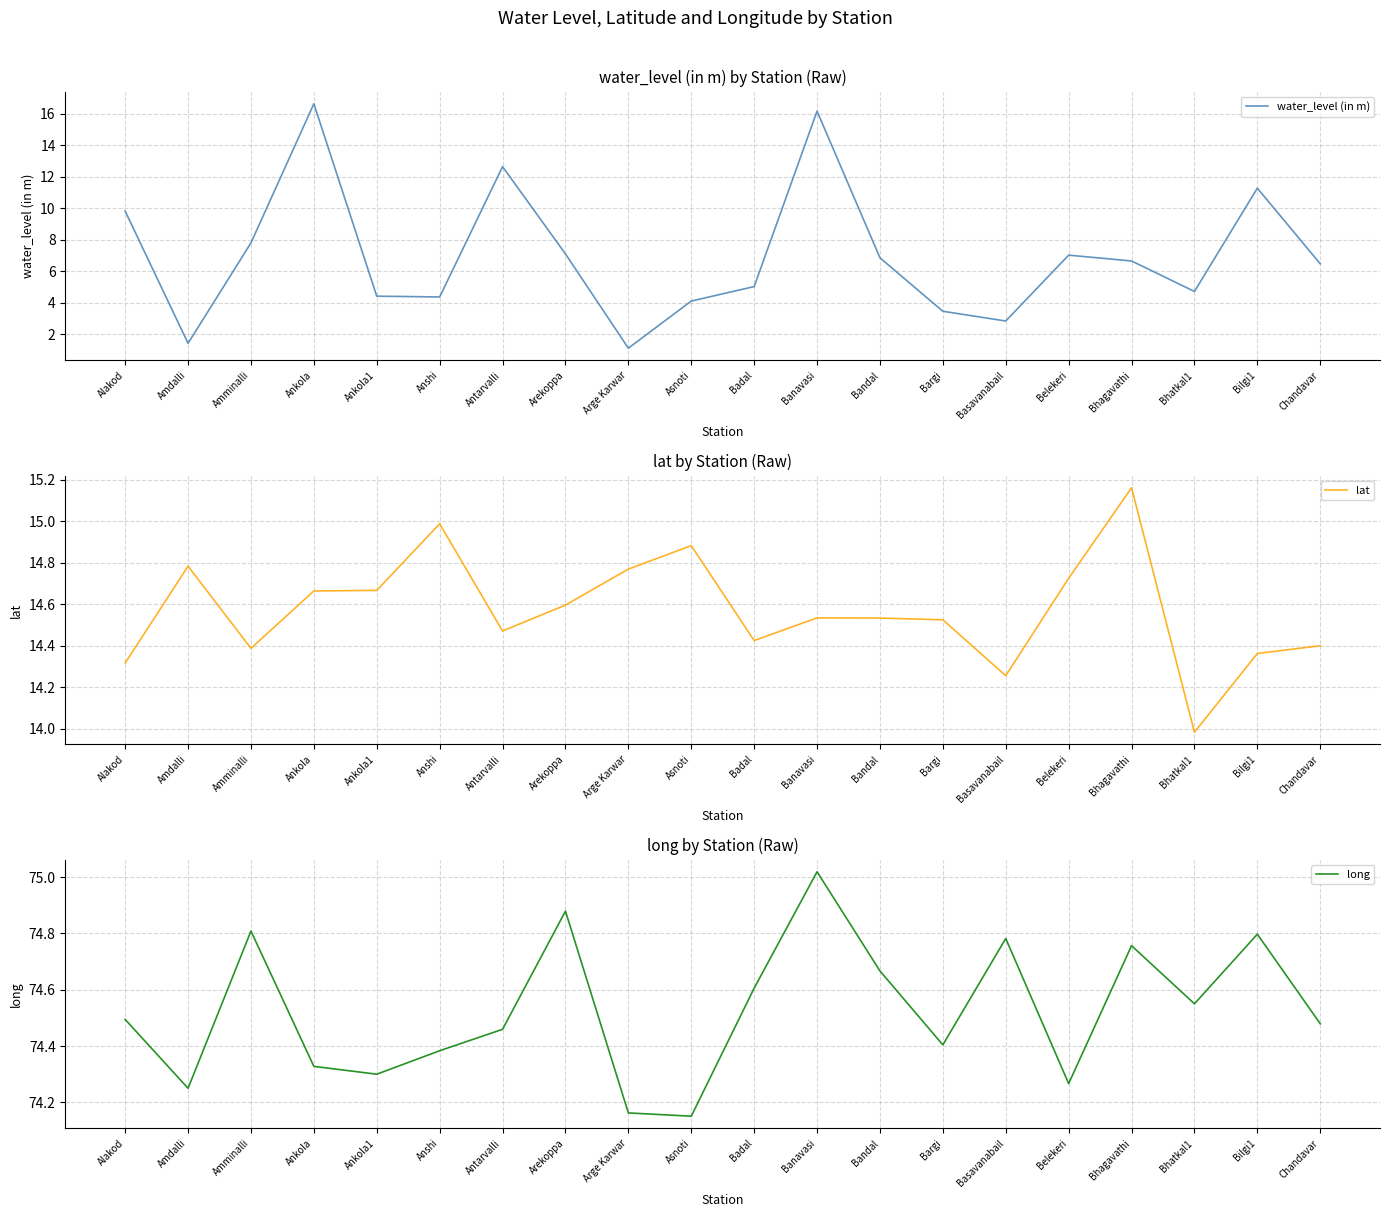

What is the label of the 8th point from the left?

Arekoppa